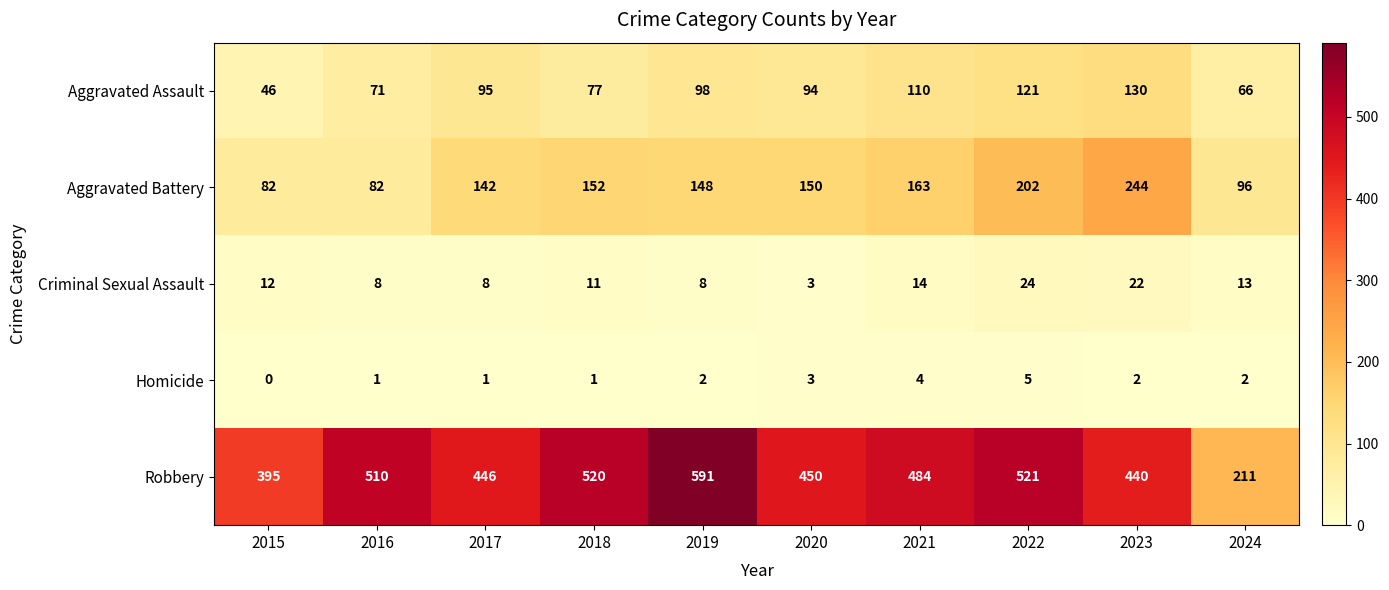

At how many categories does at least one series exceed 153?

10